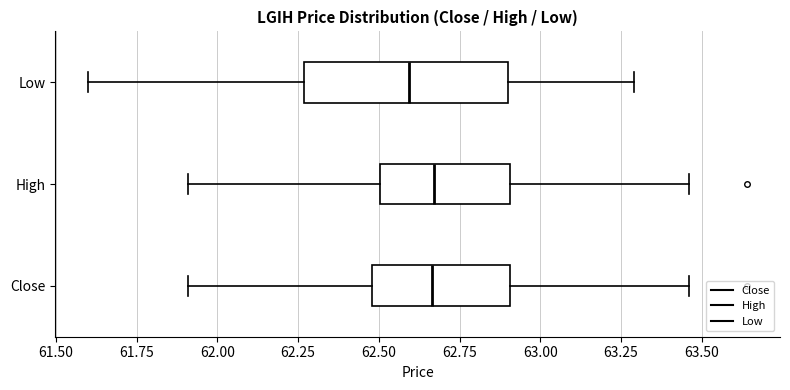

Reading bottom to top, transcribe this box plot: for each box, give where its median line is, the range the box spans, and where its two whiskers end, as read against the x-axis. The values are not printed on the chart, so give them approximately, as read against the axis.

Close: median 62.65, box 62.50 to 62.90, whiskers 61.90 to 63.45
High: median 62.65, box 62.50 to 62.90, whiskers 61.90 to 63.45
Low: median 62.60, box 62.25 to 62.90, whiskers 61.60 to 63.30